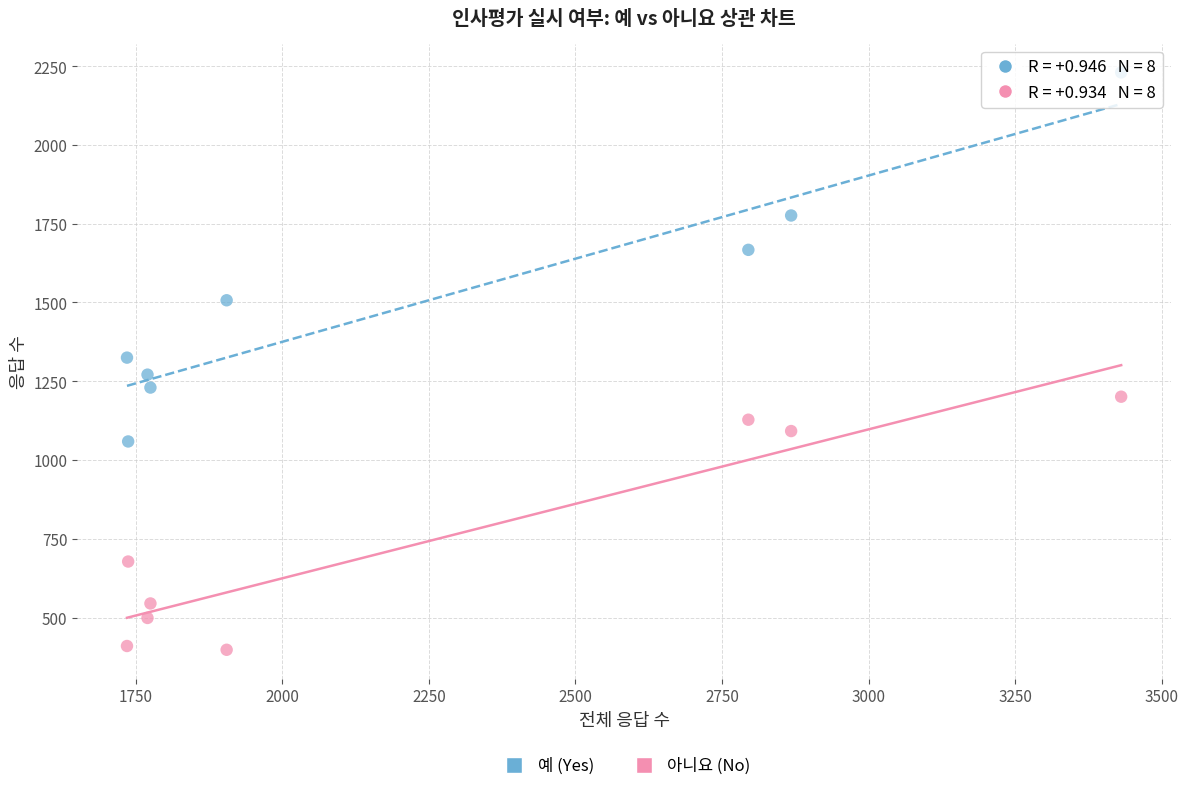

Which series has the widest spread of Y values?

예 (Yes)